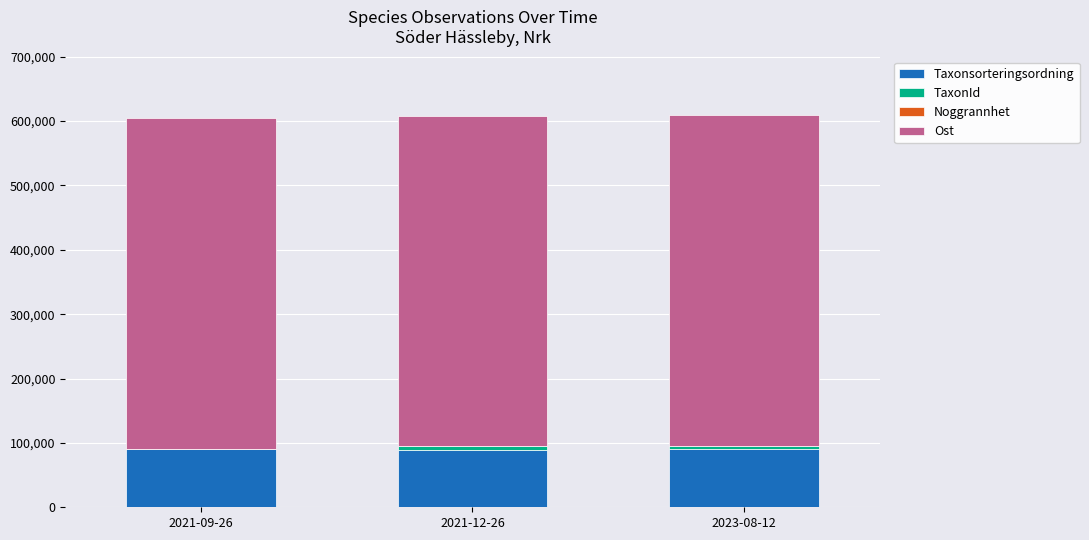

Count the number of data series in this chart.

4